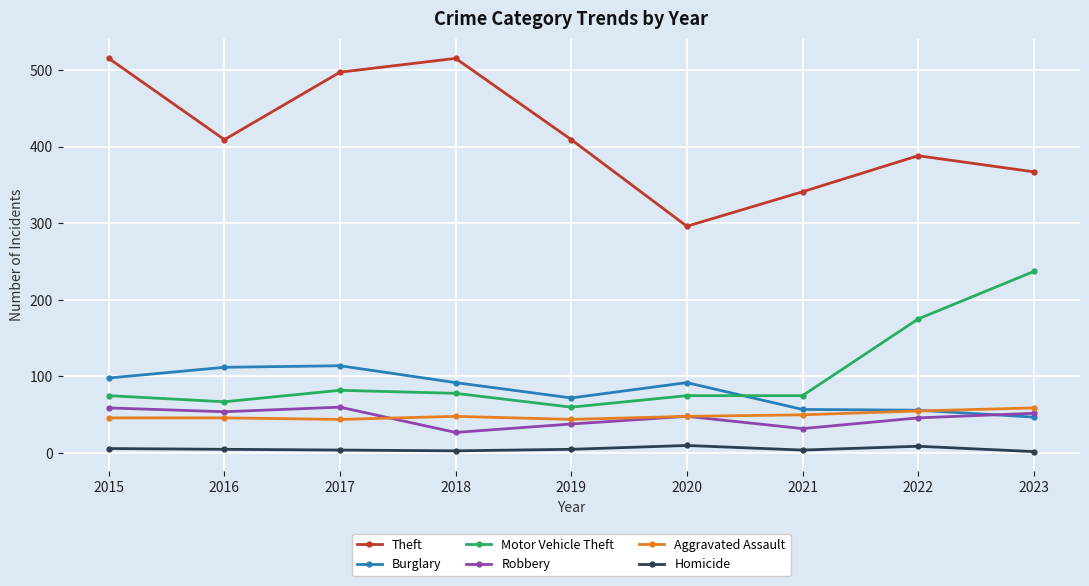

What is the difference between the second highest and minimum values in the Homicide series?

7